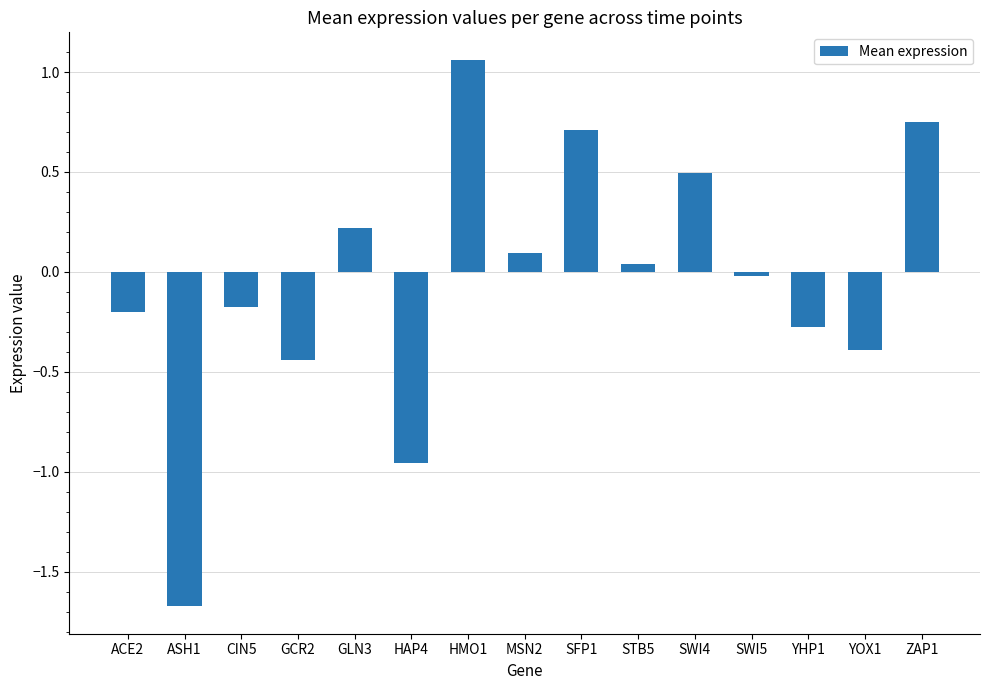

What is the difference between the maximum and minimum values?

2.7